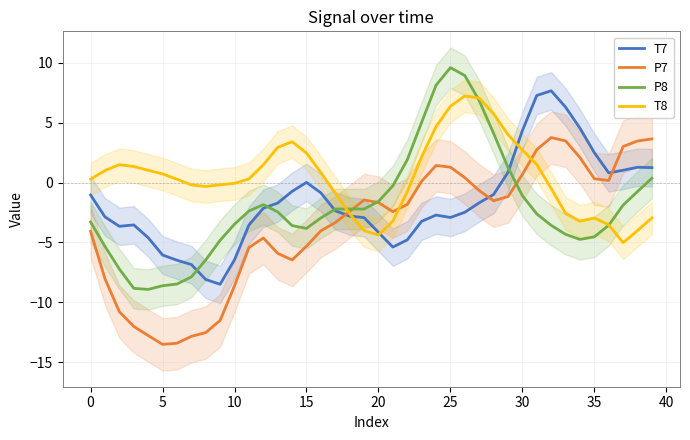

How many values in P8 are above zero?

9